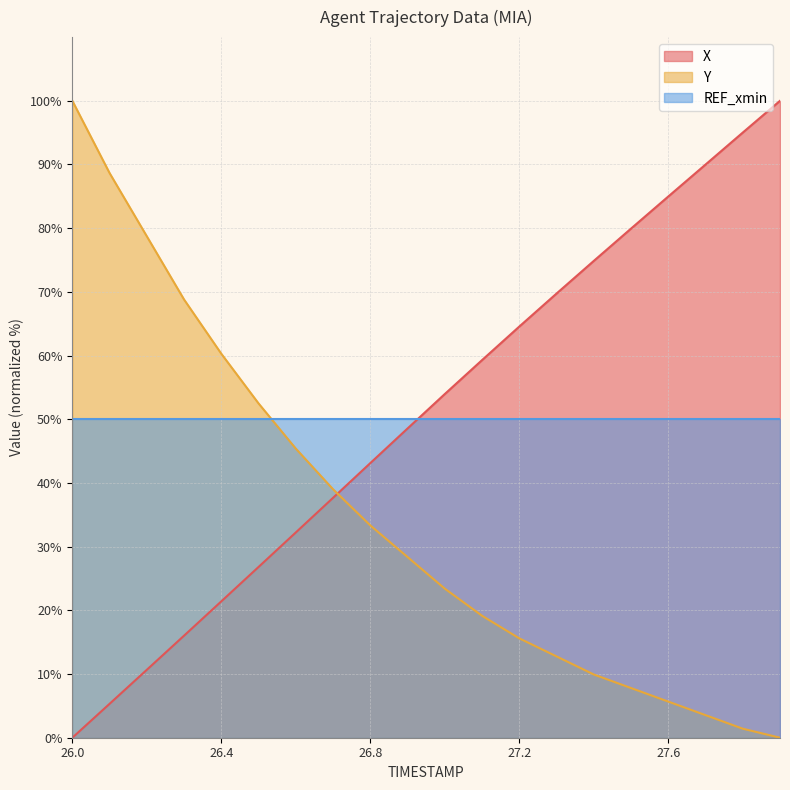

True or false: Y has a value of 33.3 at 26.8.

True